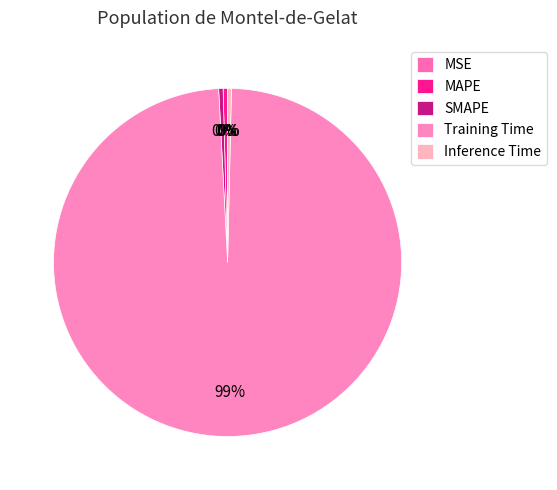

The Training Time slice represents 89% of the pie. True or false?

False